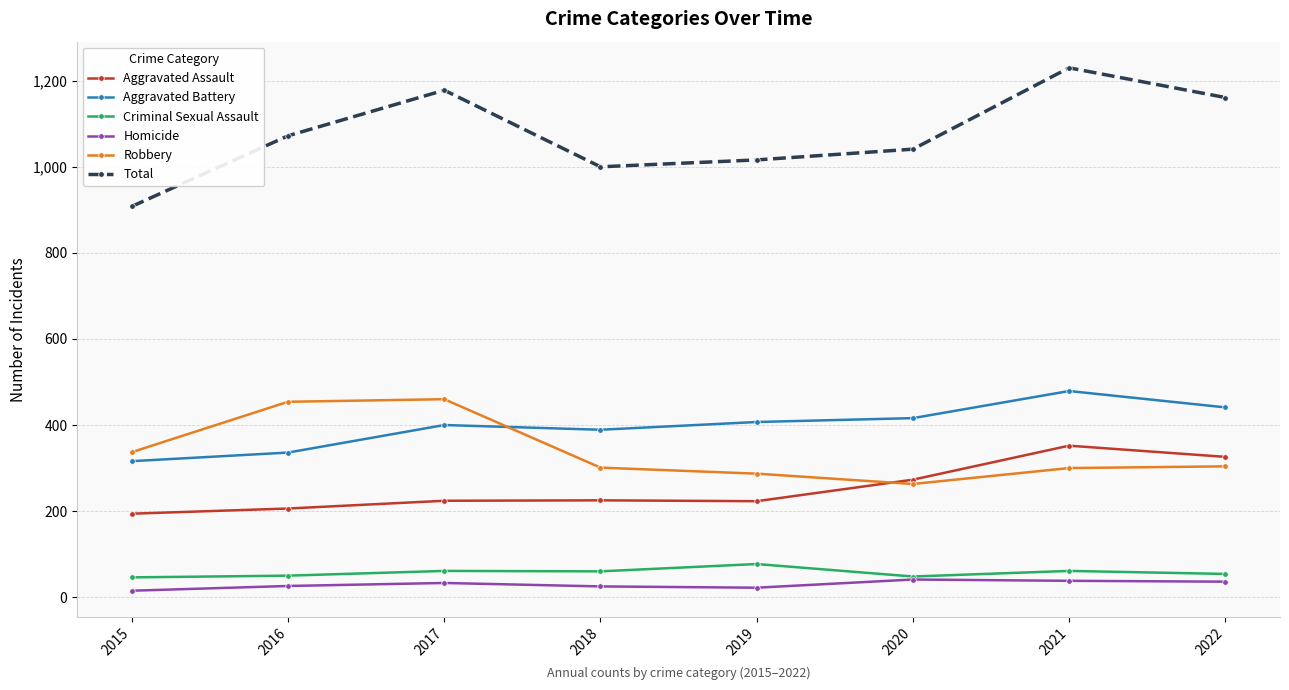

At which label does Robbery reach its minimum?

2020